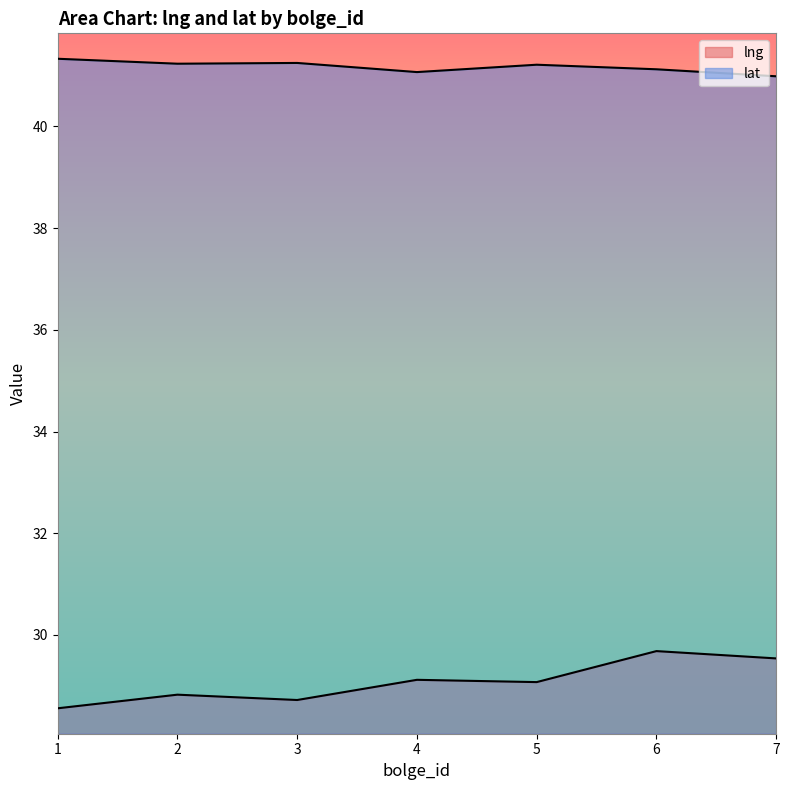

True or false: lat has more than 1 points higher than both neighbors.

True